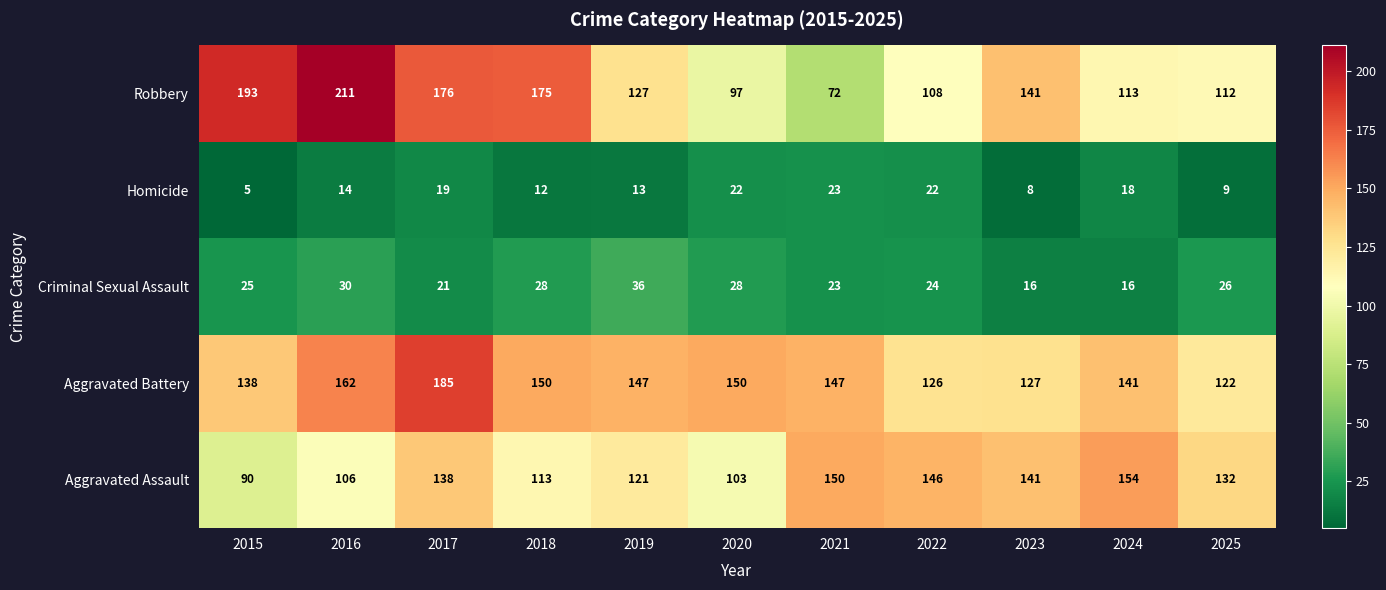

Which category has the lowest value in the Aggravated Battery series?

2025